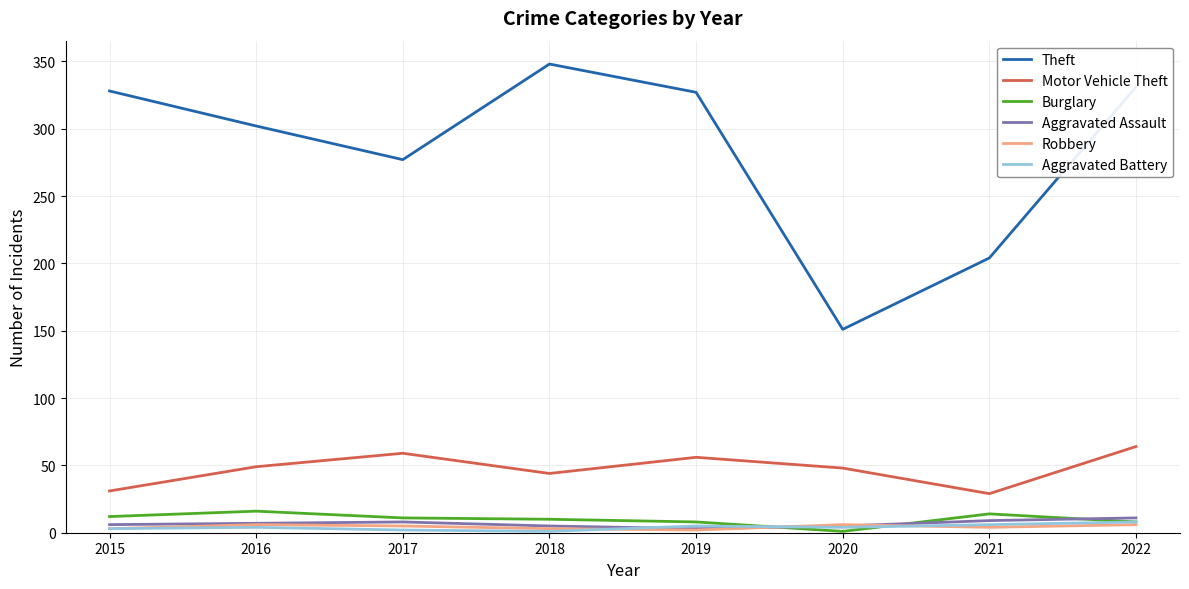

True or false: Robbery has a value of 4 at 2021.

True